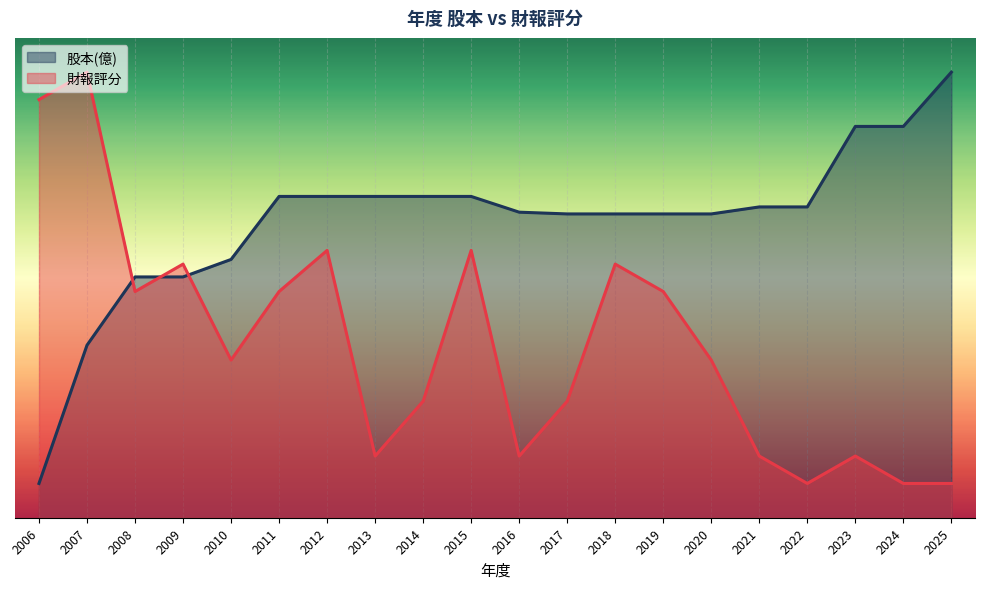

At which category is the sum across all series the highest?

2007